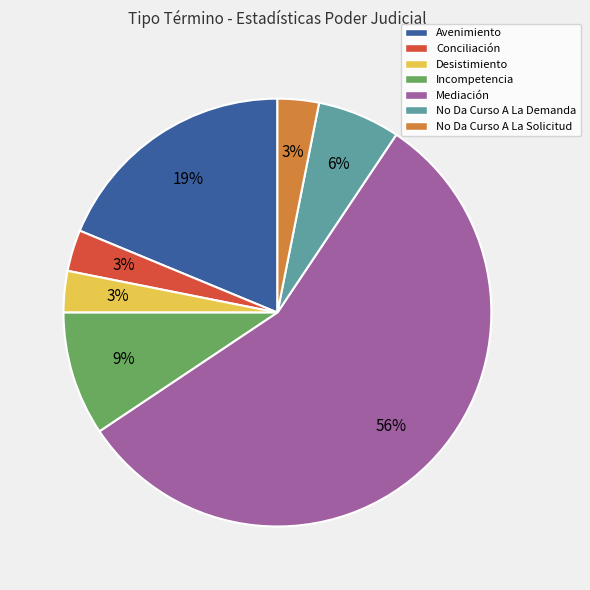

Do Conciliación and No Da Curso A La Solicitud together represent more than half of the pie?

No